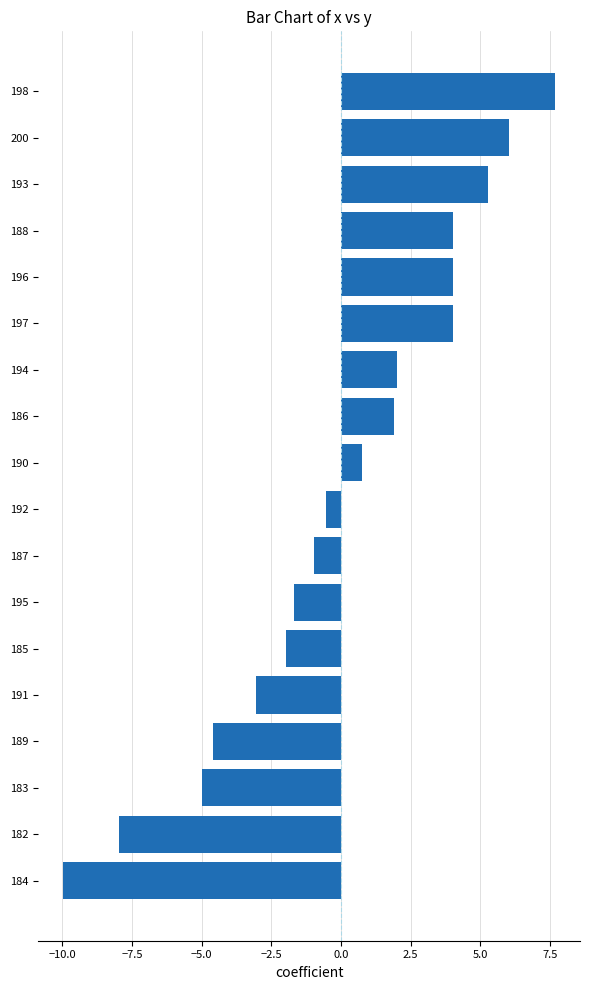

How many distinct data groups are displayed?

1